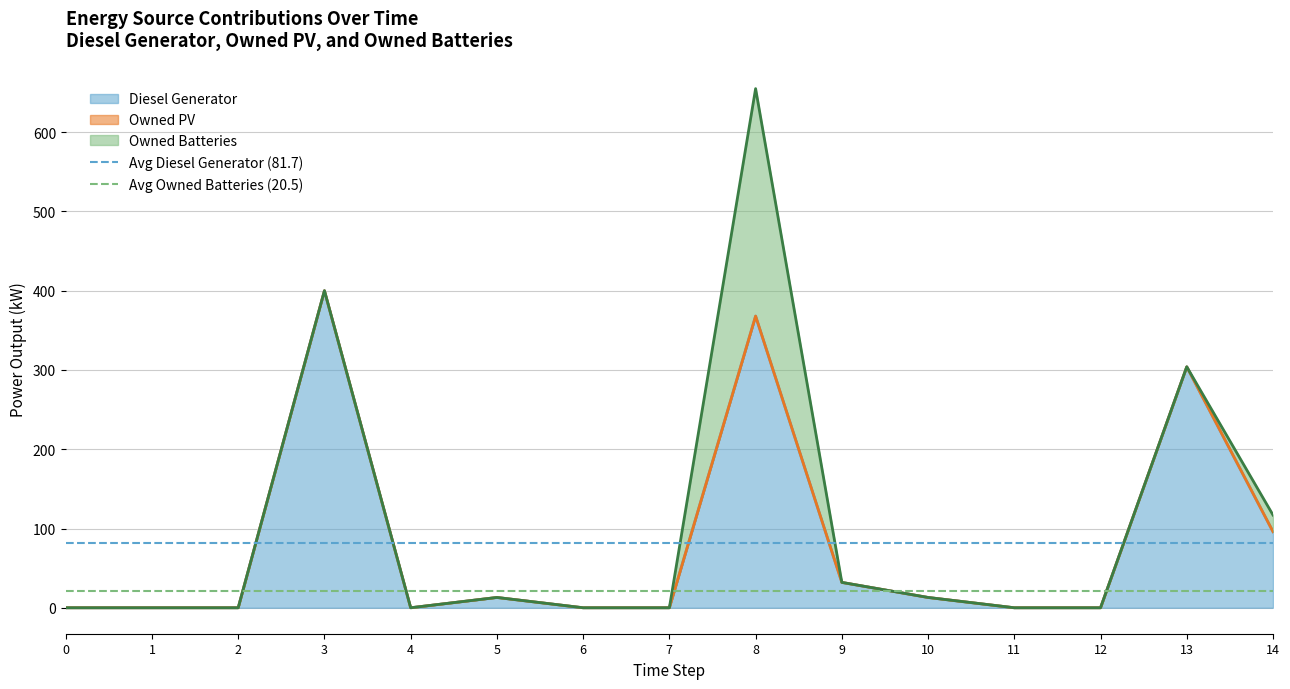

The value of Diesel Generator at 3 is 184. True or false?

False